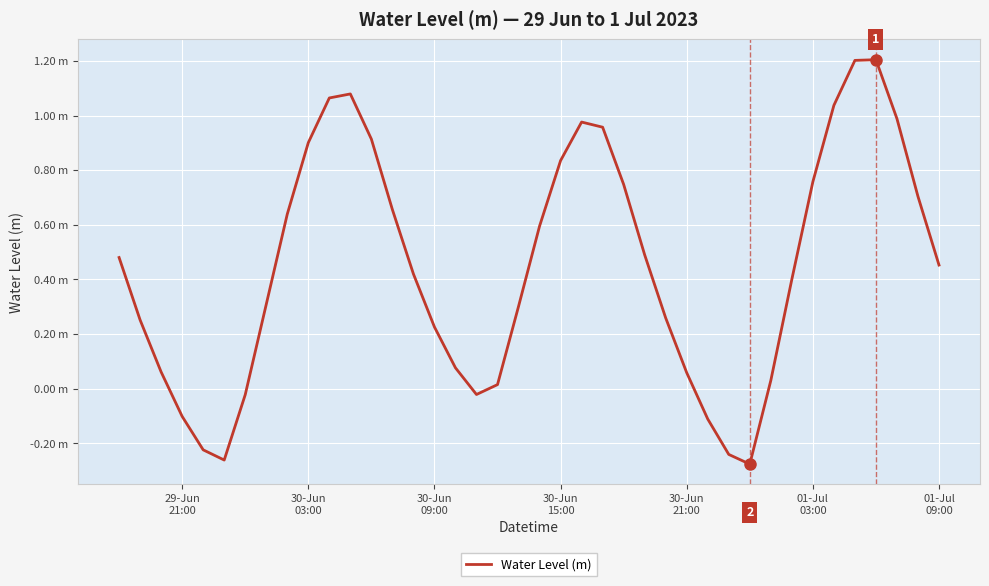

Is this an area chart (filled region under the line)?

No